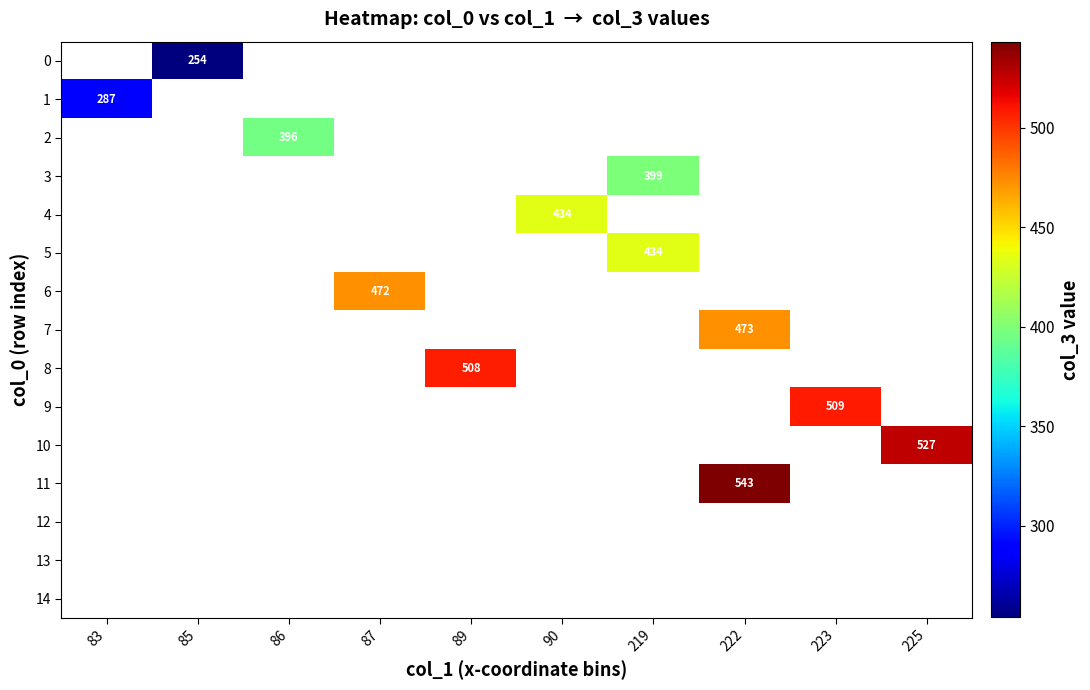

What is the minimum value shown in the chart?

254.0